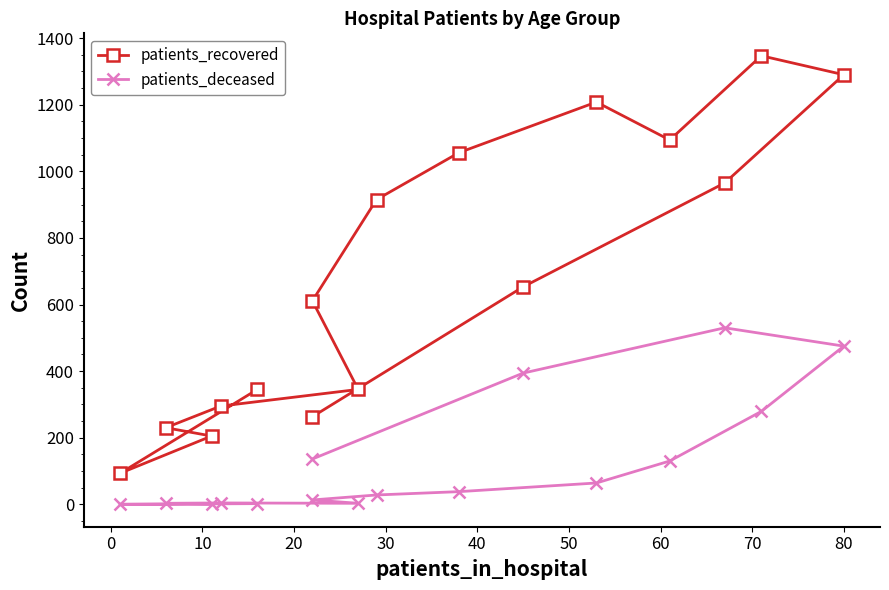

Is the value of patients_recovered at 40 greater than the value of patients_deceased at −10?

Yes